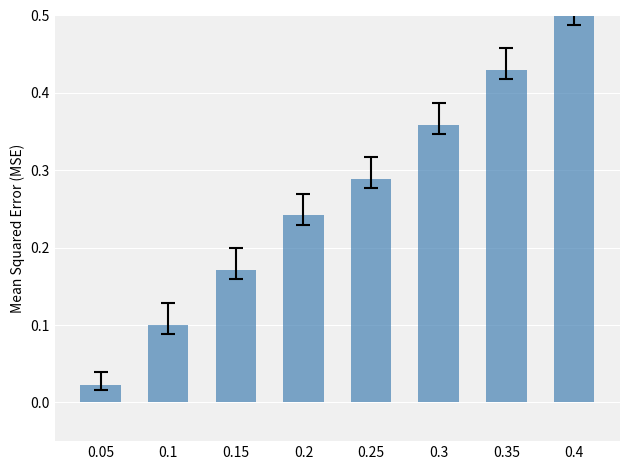

What is the label of the 2nd bar from the right?

0.35